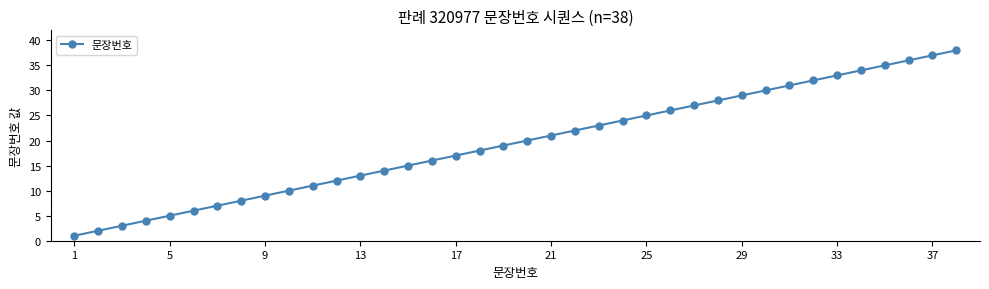

What is the greatest value displayed?

38